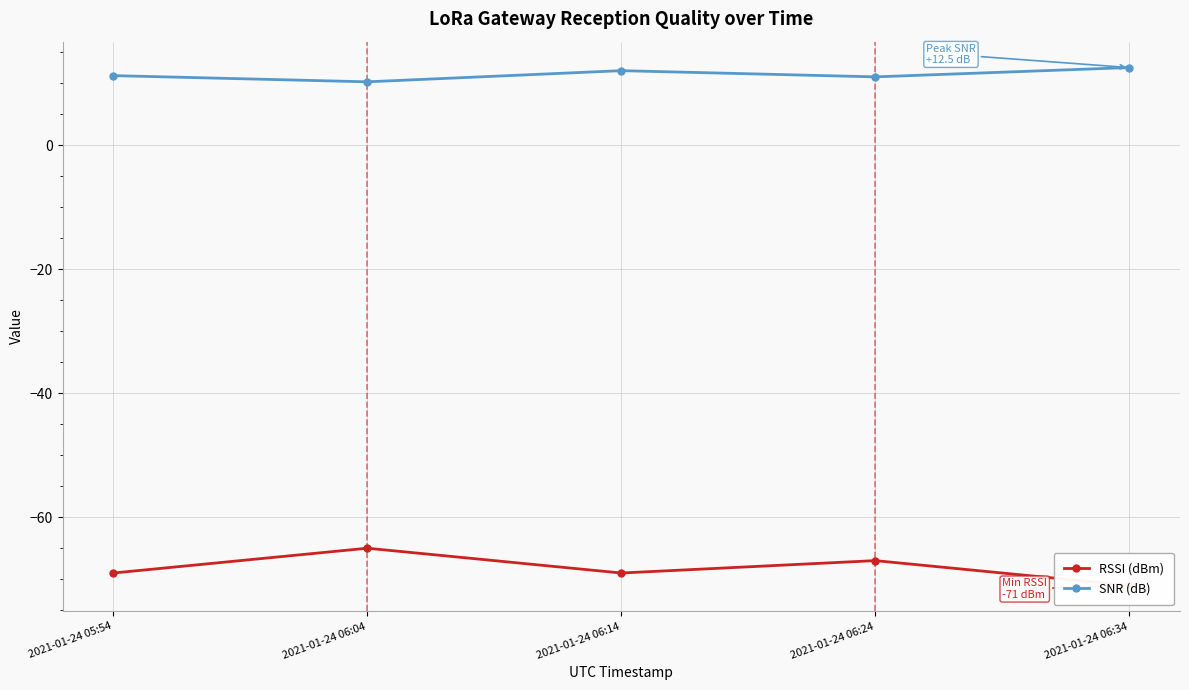

Reading left to right, transcribe all the data shown in this chart.

RSSI (dBm): 2021-01-24 05:54=-69.0	2021-01-24 06:04=-65.0	2021-01-24 06:14=-69.0	2021-01-24 06:24=-67.0	2021-01-24 06:34=-71.0
SNR (dB): 2021-01-24 05:54=11.2	2021-01-24 06:04=10.2	2021-01-24 06:14=12.0	2021-01-24 06:24=11.0	2021-01-24 06:34=12.5